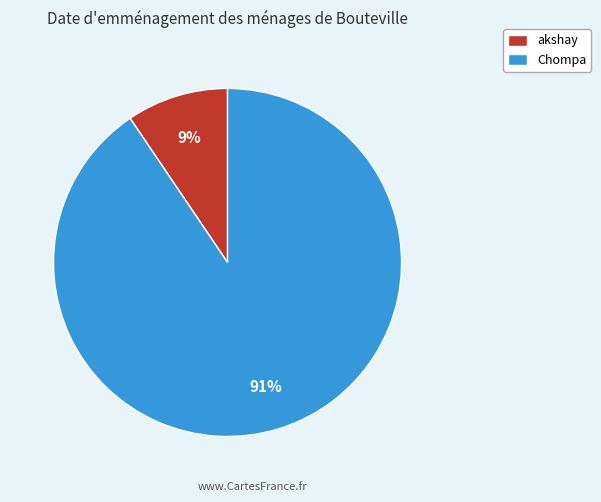

What percentage is the Chompa slice, to the nearest percent?

91%